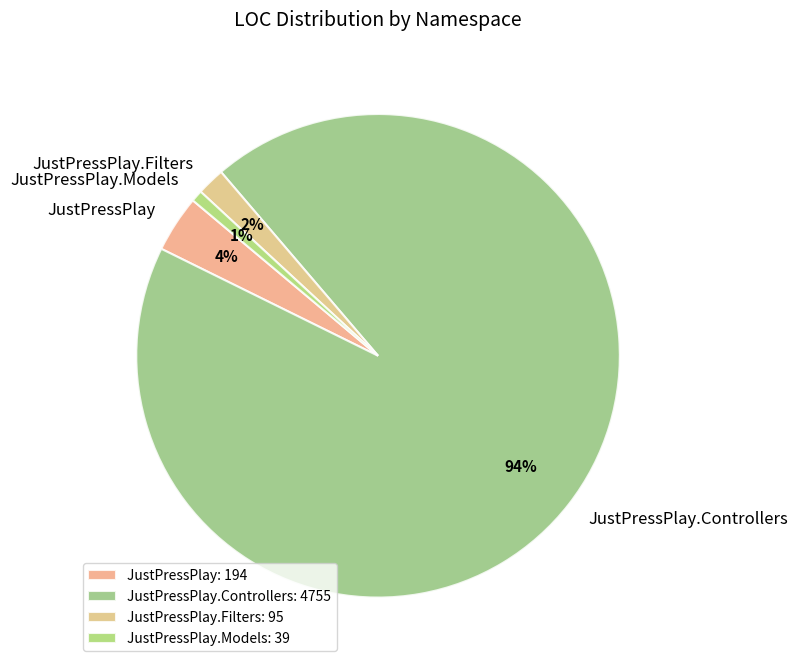

To the nearest percent, what is the average slice percentage?

25%